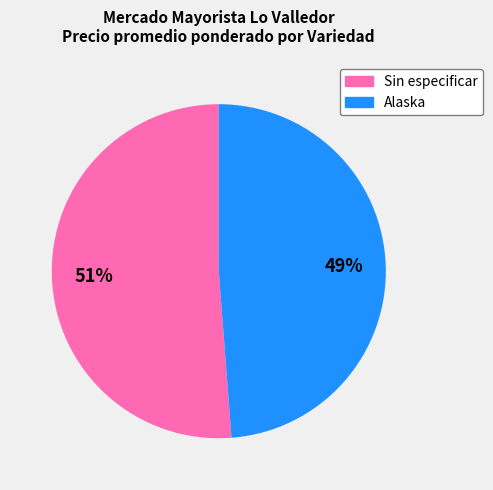

What is the majority slice?

Sin especificar